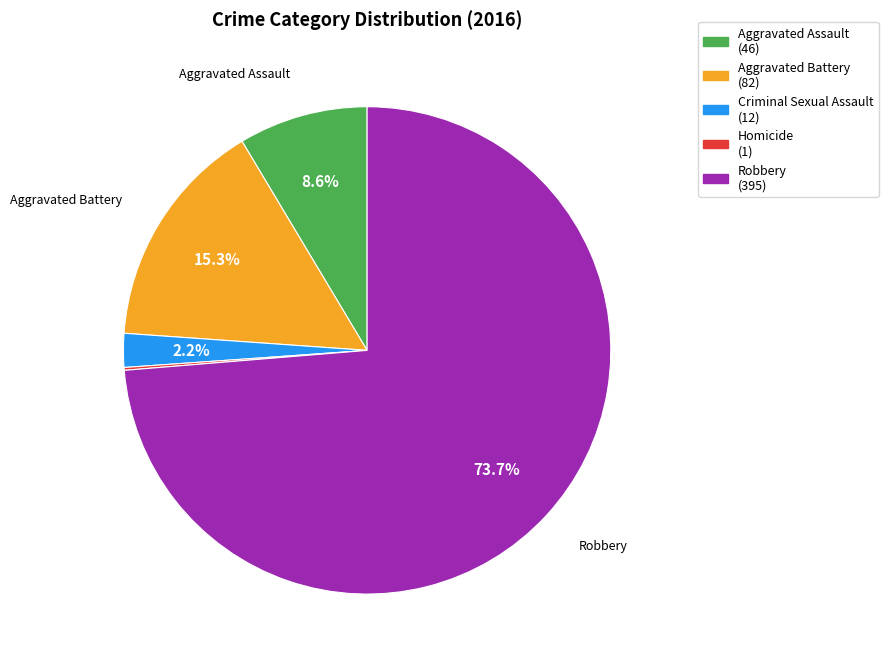

Is there a majority slice in this chart?

Yes